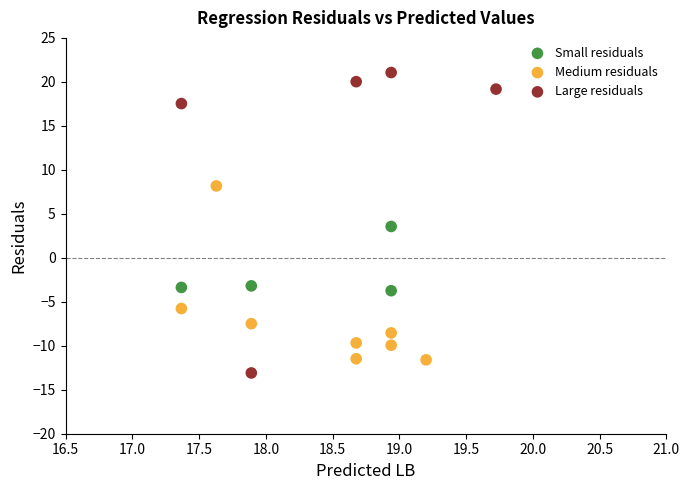

Which series has the widest spread of Y values?

Large residuals